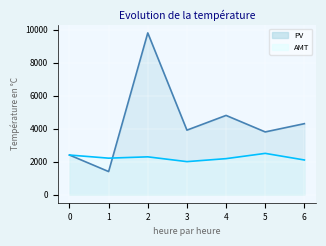

What is the lowest value of the PV series?

1398